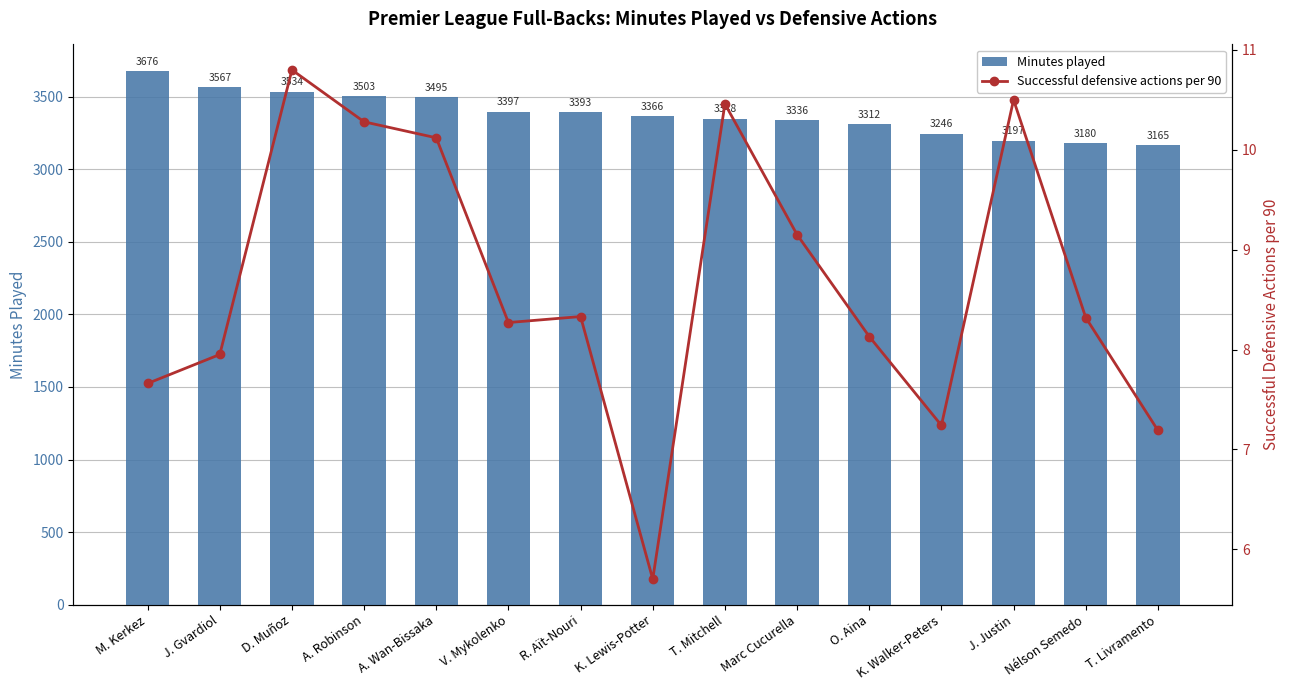

How many data points does each series have?

15